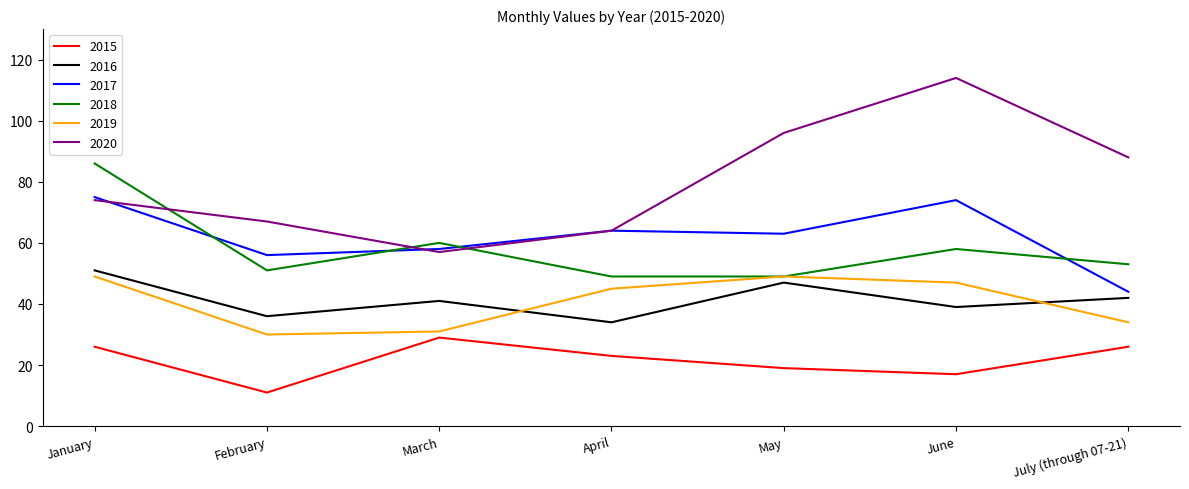

The value of 2018 at February is 33. True or false?

False